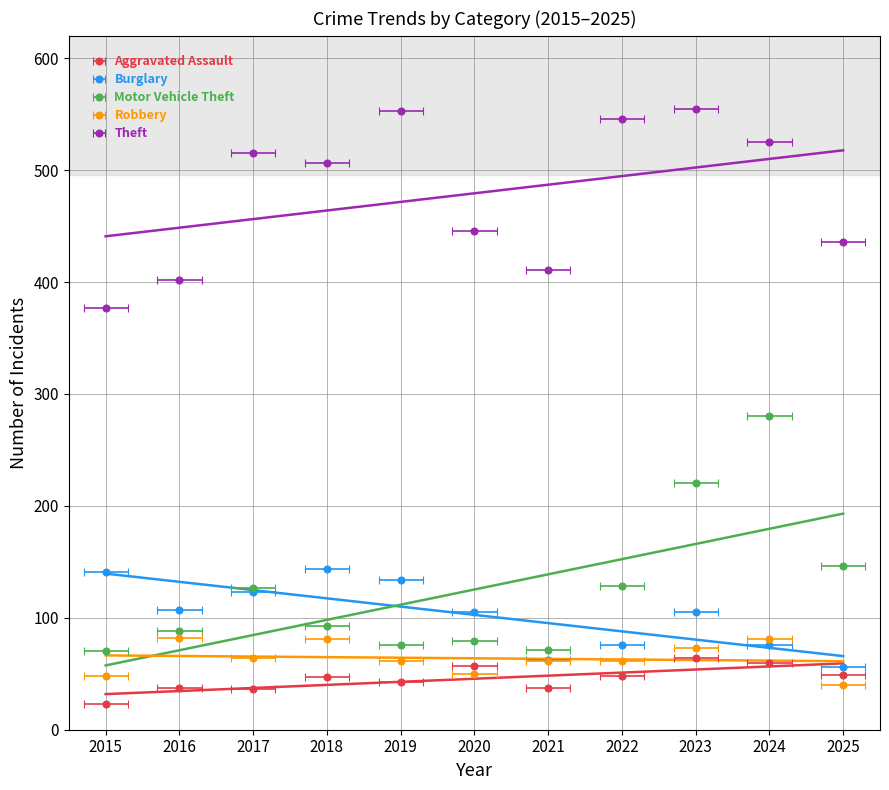

List the series in order of their peak value, lowest first.

Aggravated Assault, Robbery, Burglary, Motor Vehicle Theft, Theft